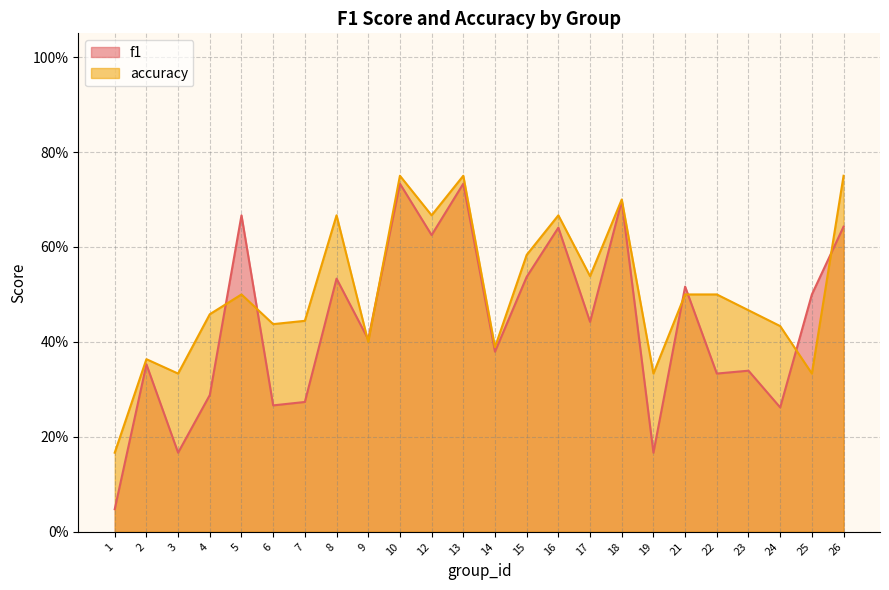

The f1 series shows 0.3 at 4. True or false?

True